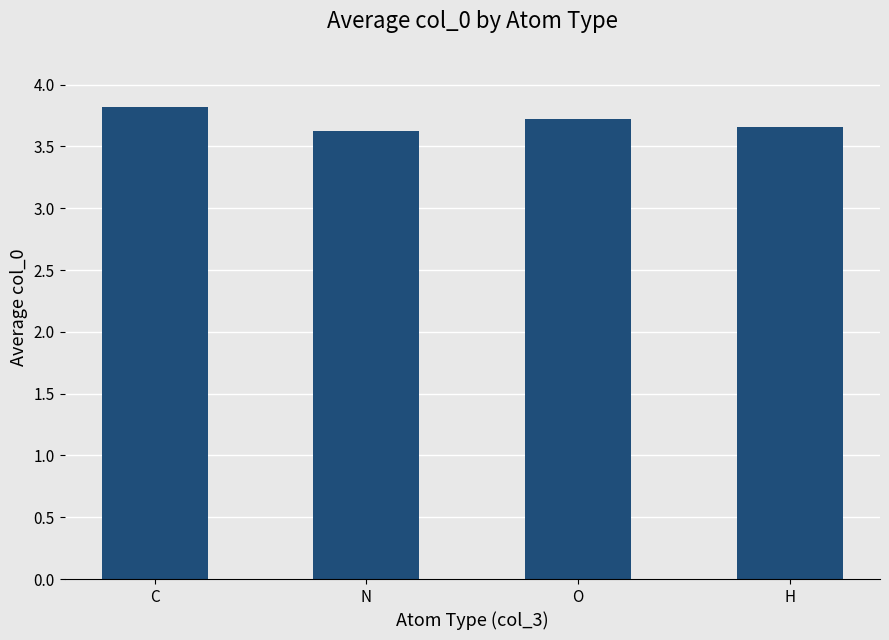

True or false: the data shows 4.7 at N.

False